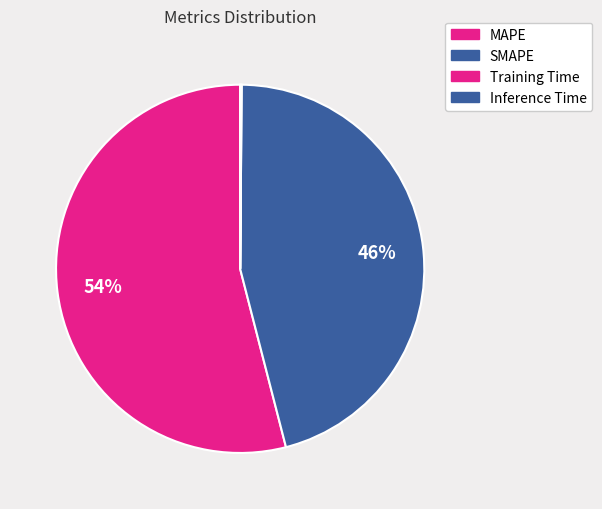

Count the number of slices in the pie.

4